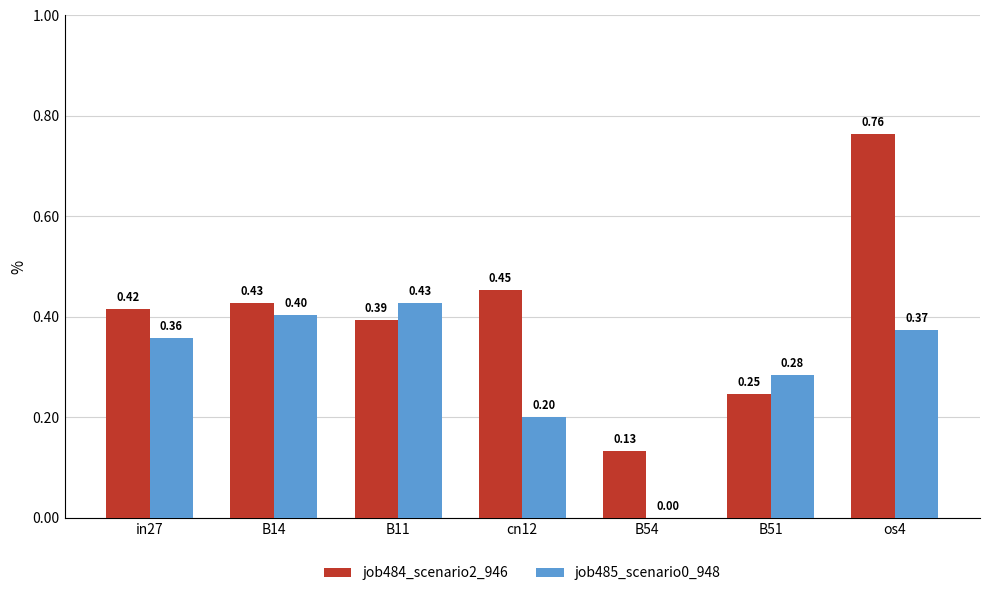

What is the sum of the job484_scenario2_946 values at os4 and in27?

1.2